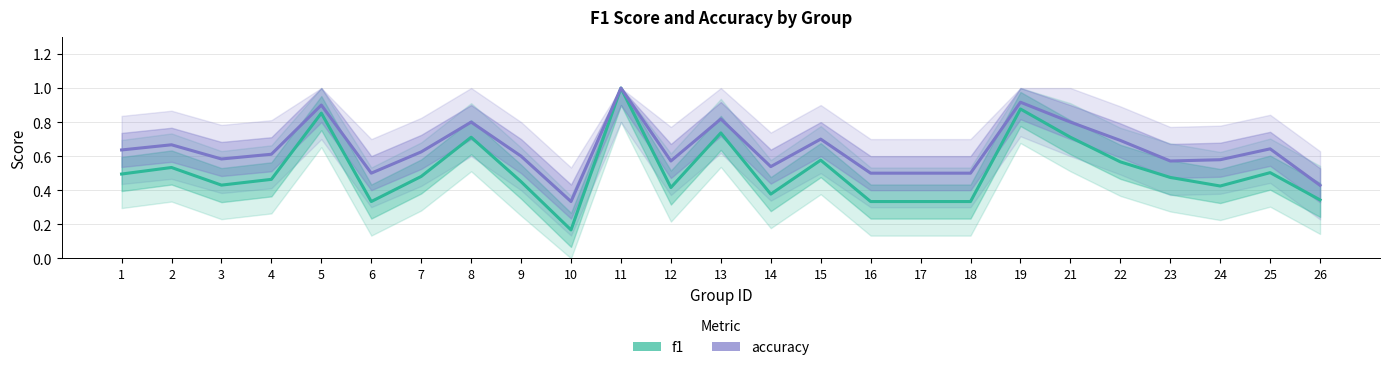

In accuracy, how many points are higher than both neighbors (excluding endpoints)?

8